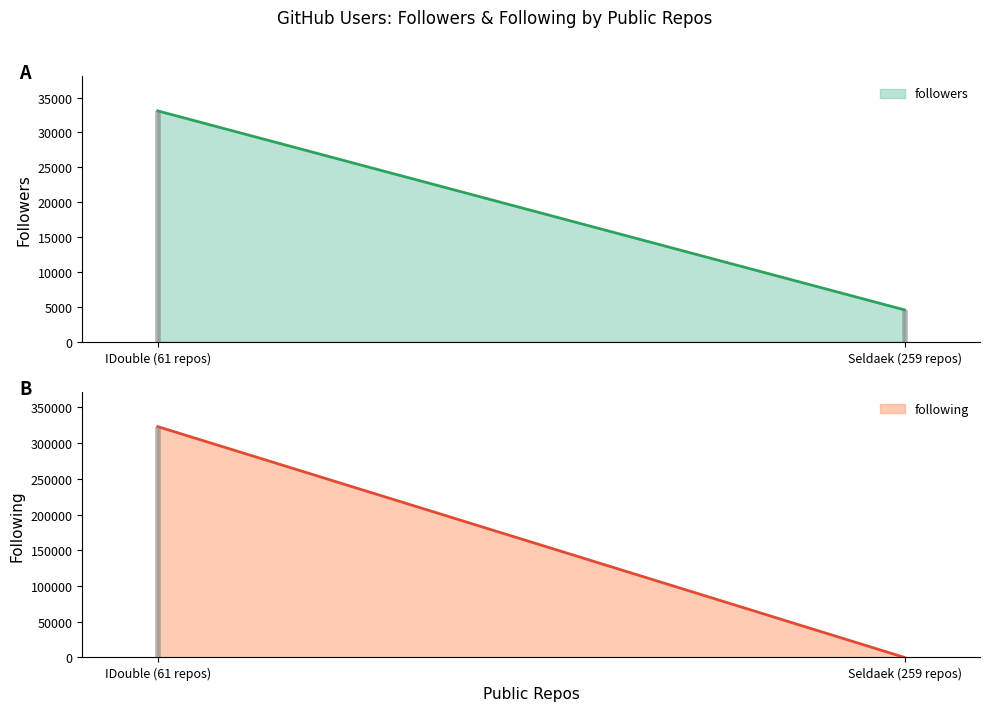

Reading left to right, transcribe all the data shown in this chart.

followers: 33092	4564
following: 323035	1